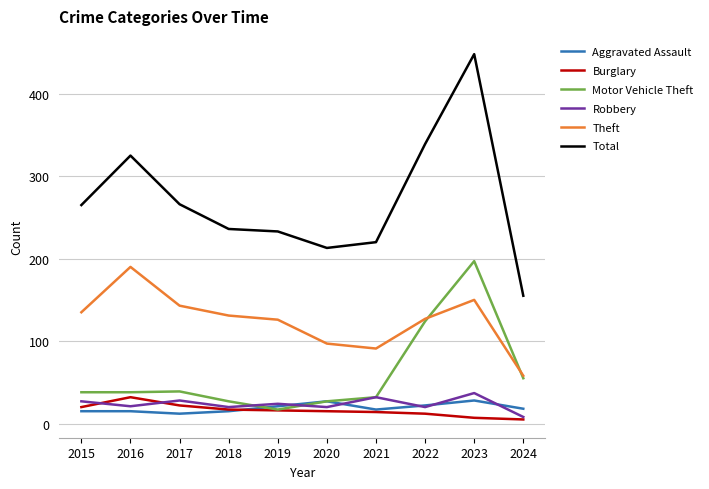

What is the approximate value of Robbery at 2020, to the nearest 5?

20